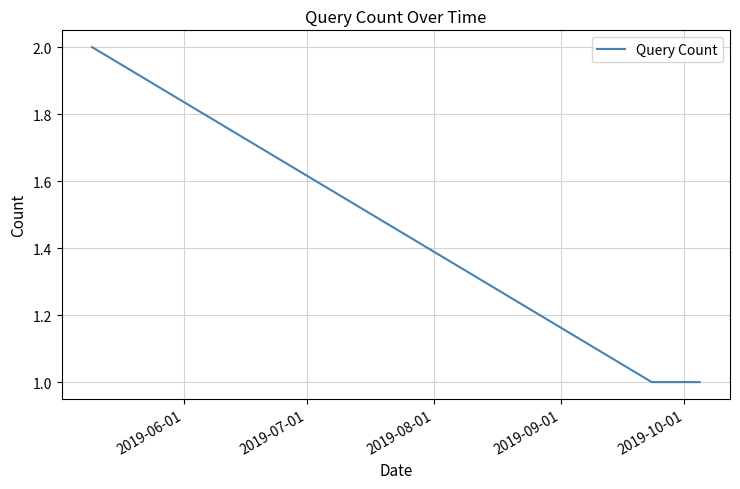

What is the sum of all values?

4